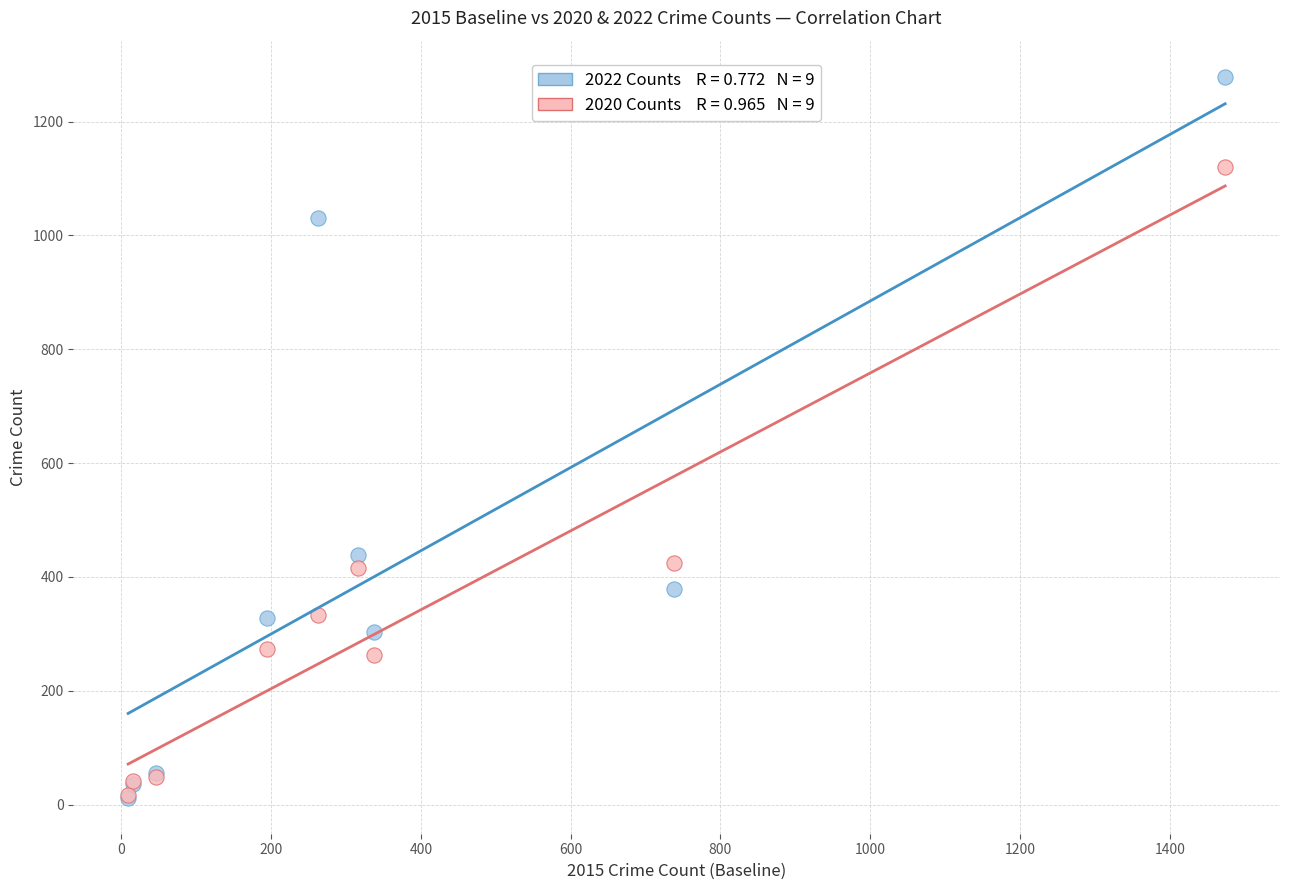

Across all series, what Y value is closest to 645?

439